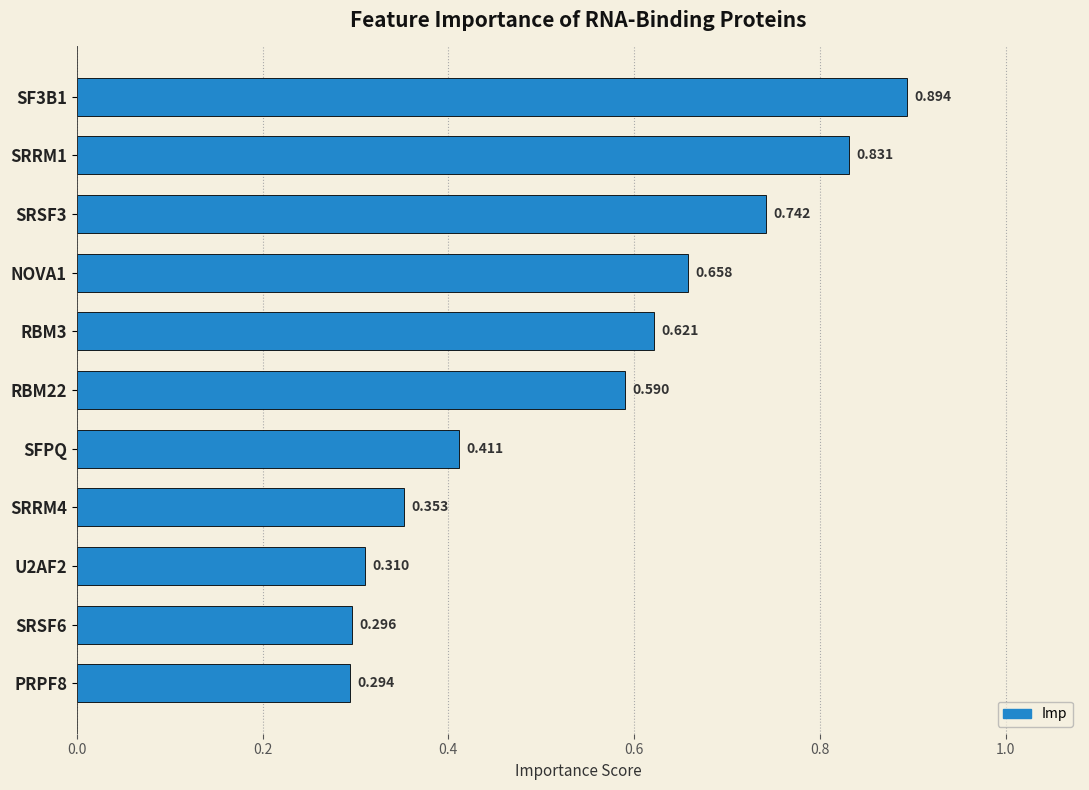

Are the bars horizontal?

Yes